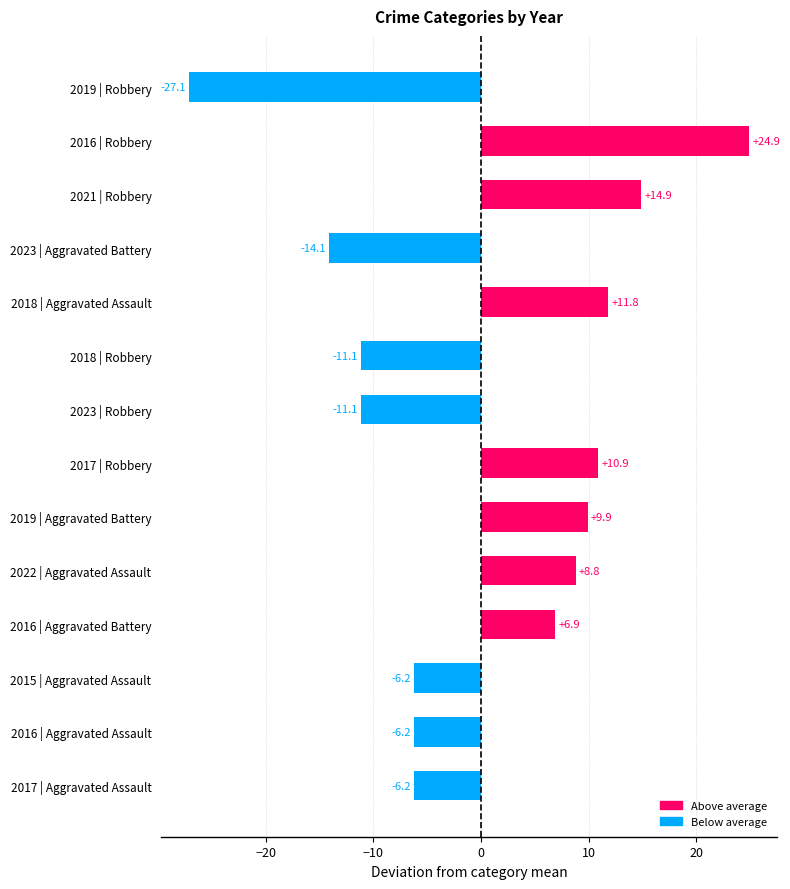

Read the value at 2023 | Aggravated Battery.

-14.1